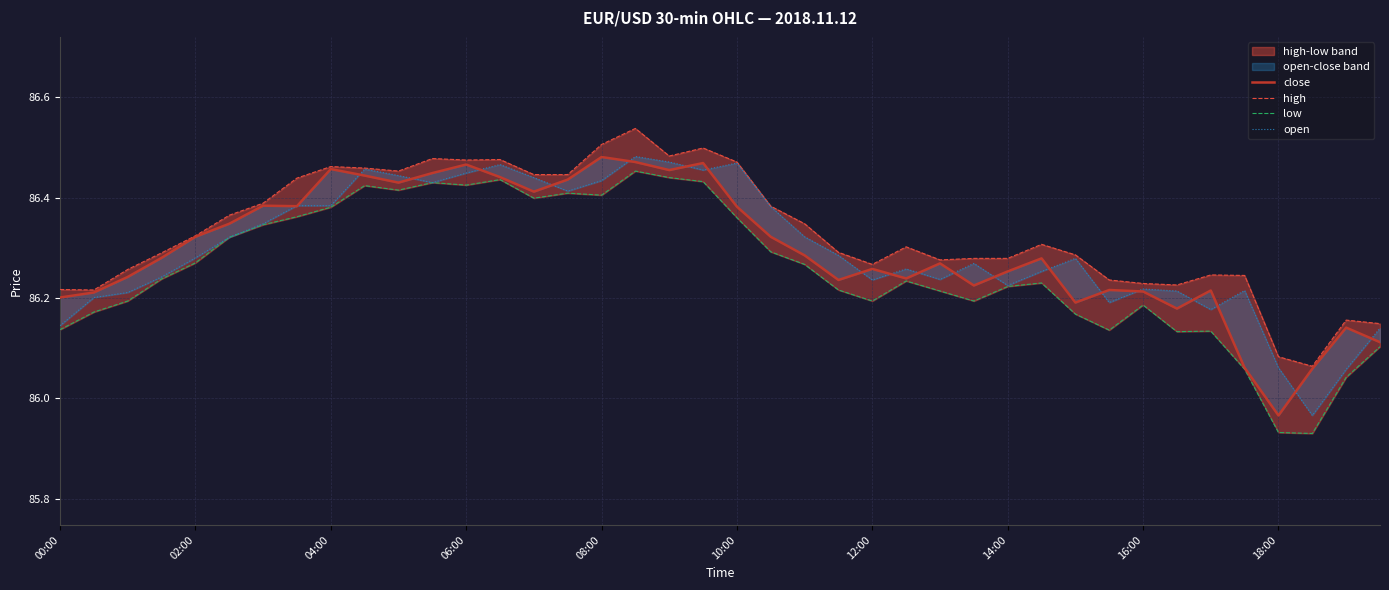

What is the maximum value shown in the chart?

86.5